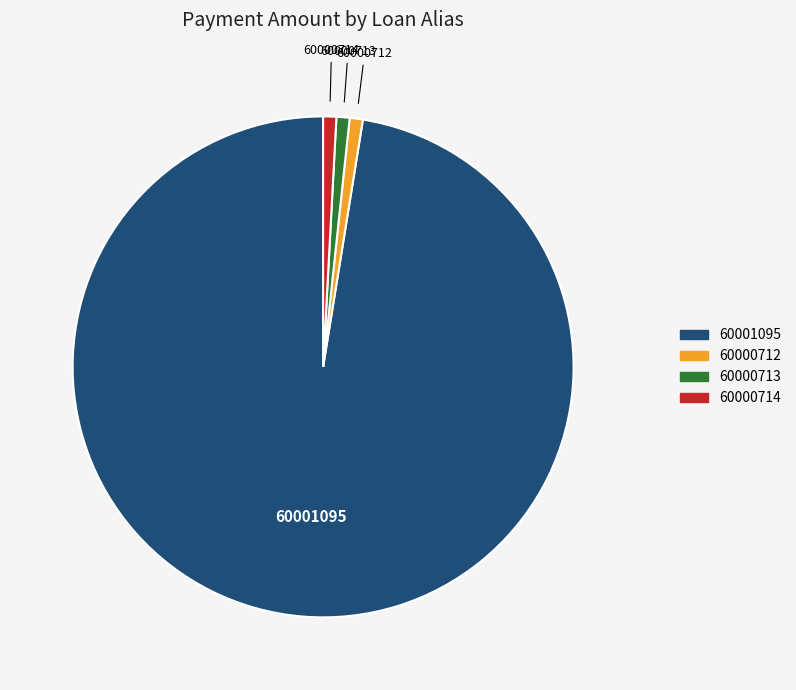

How many segments does this pie chart have?

4